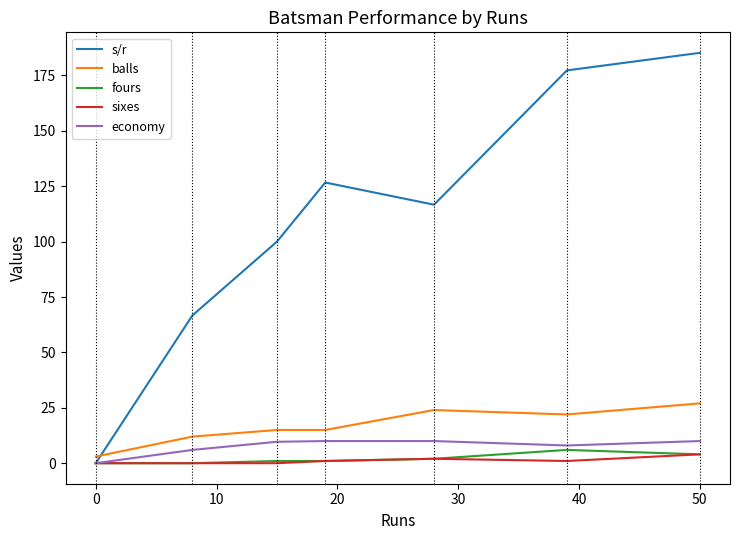

What is the average value of the economy series?

7.7